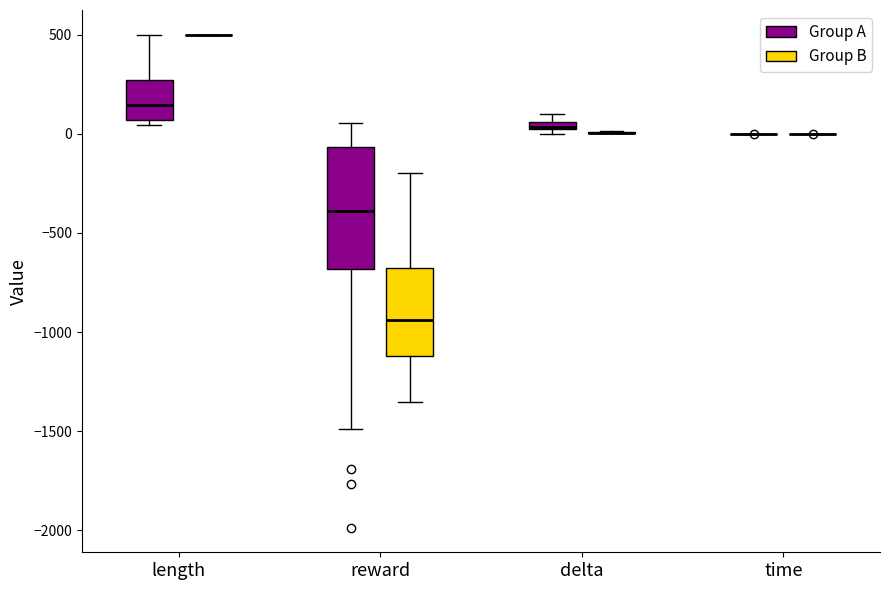

Which box is the tallest, from its lower edge to its upper edge?

reward (Group A)